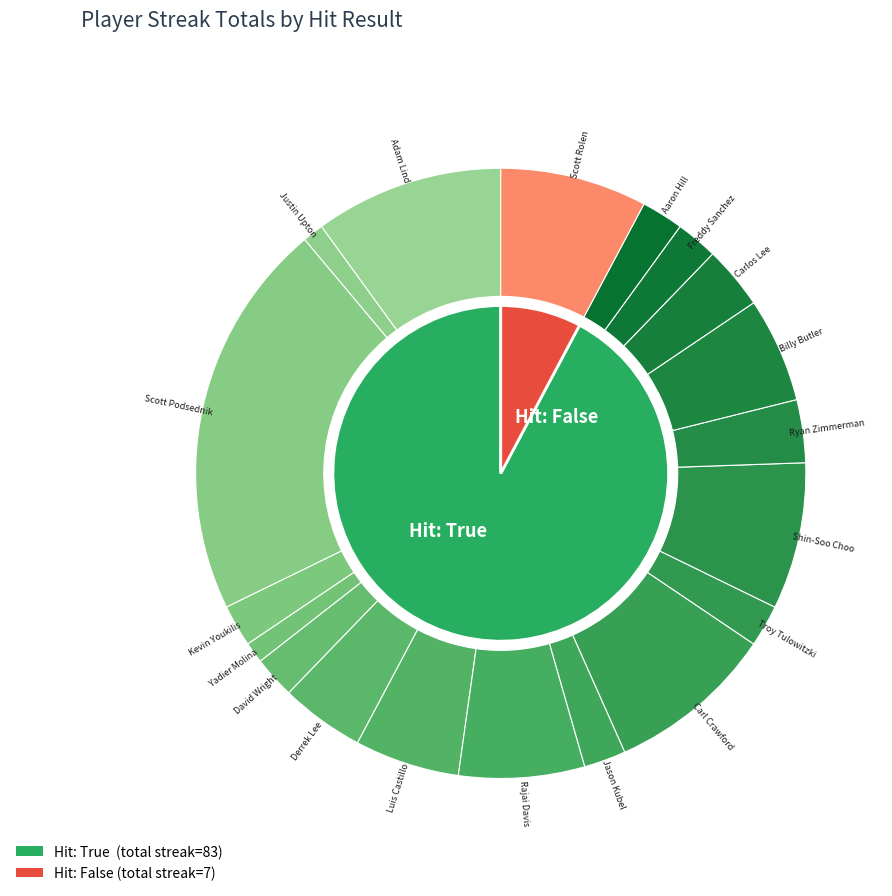

How many segments does this pie chart have?

19